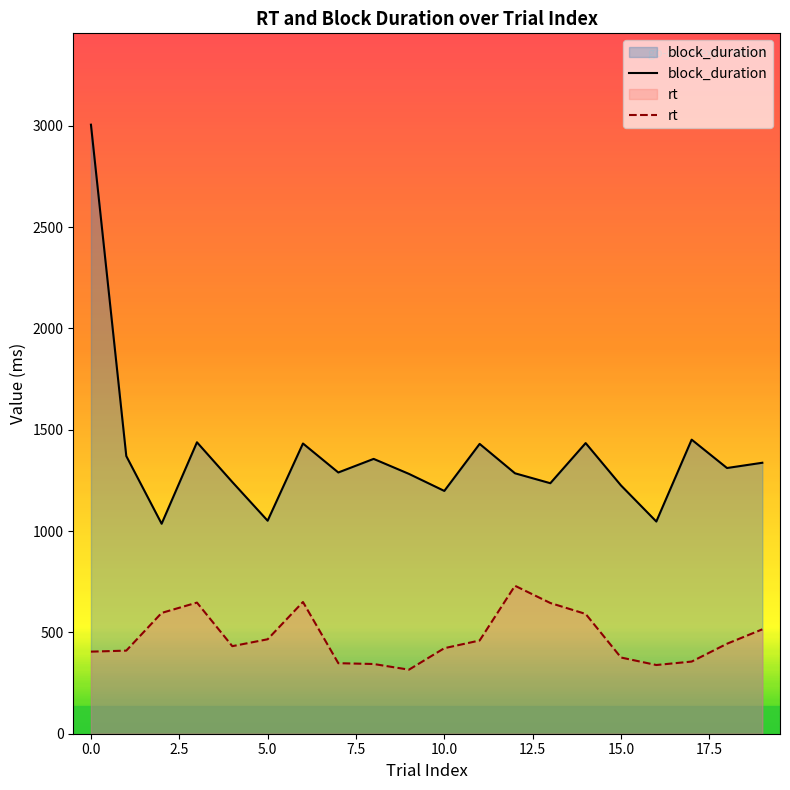

True or false: rt and block_duration cross at least once.

False